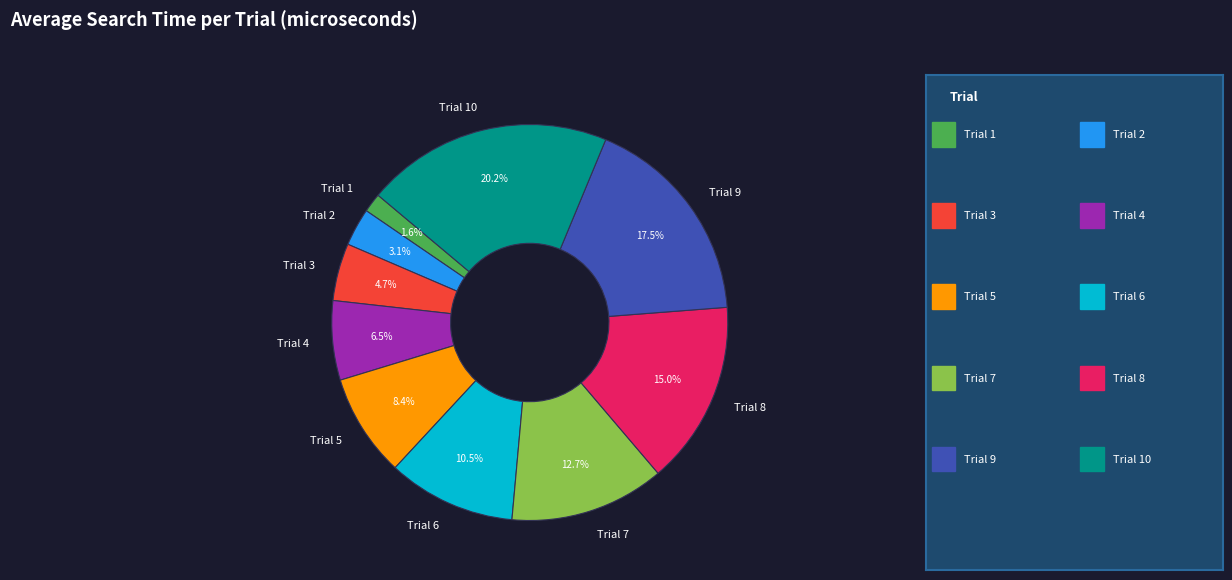

The Trial 5 slice represents 2% of the pie. True or false?

False